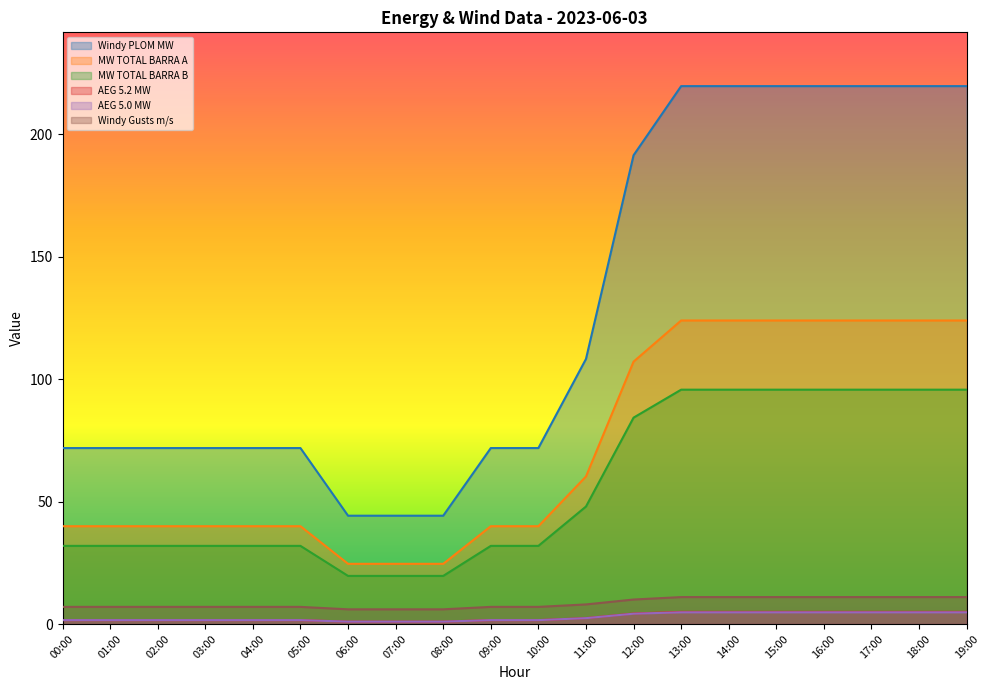

True or false: MW TOTAL BARRA B has more than 0 points higher than both neighbors.

False